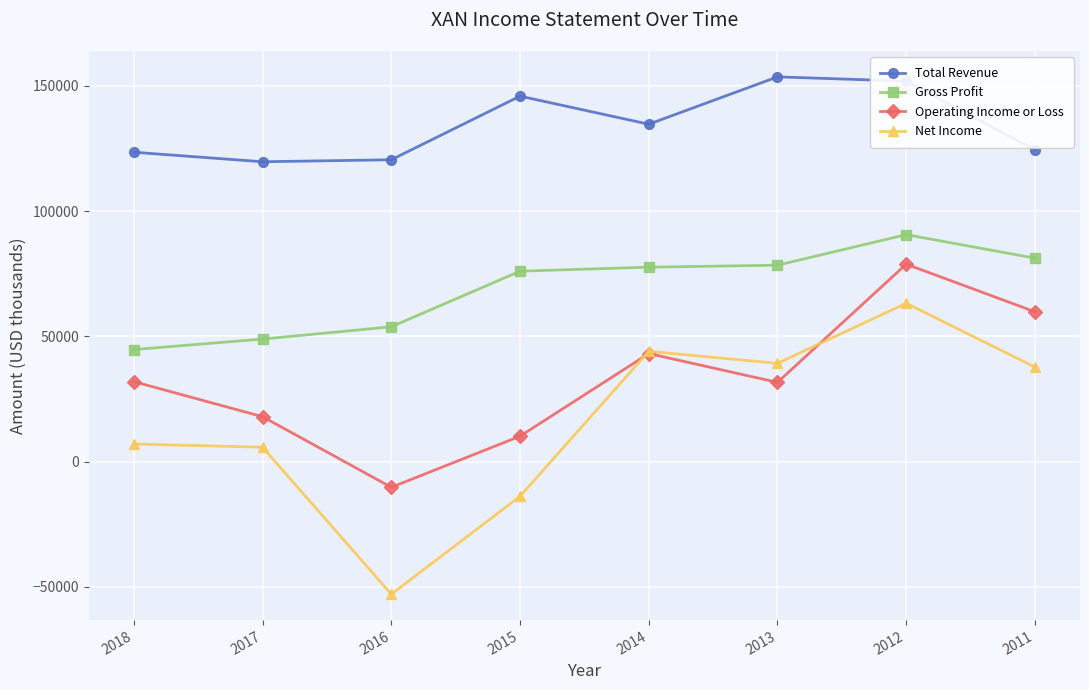

How many values in Operating Income or Loss are above zero?

7